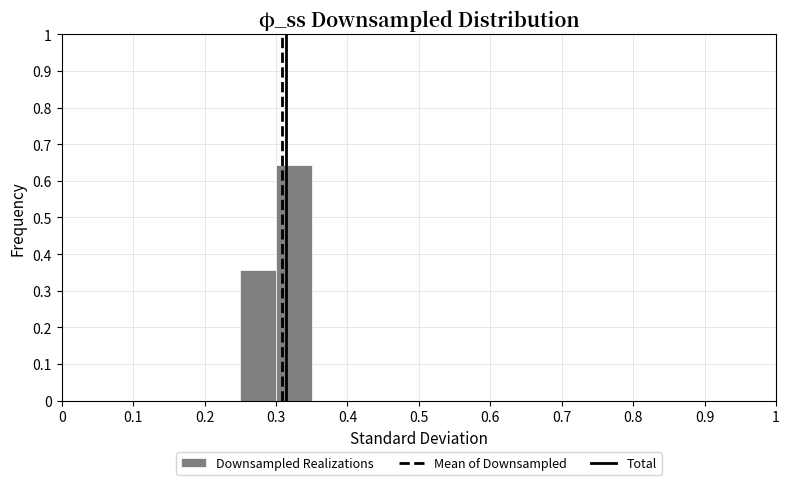

Reading left to right, list every bar in this chart as the range it spans on the x-axis followed by its height. The values are not printed on the chart, so give them approximately, as read against the axis.

0.00 to 0.05: 0
0.05 to 0.10: 0
0.10 to 0.15: 0
0.15 to 0.20: 0
0.20 to 0.25: 0
0.25 to 0.30: 0.36
0.30 to 0.35: 0.64
0.35 to 0.40: 0
0.40 to 0.45: 0
0.45 to 0.50: 0
0.50 to 0.55: 0
0.55 to 0.60: 0
0.60 to 0.65: 0
0.65 to 0.70: 0
0.70 to 0.75: 0
0.75 to 0.80: 0
0.80 to 0.85: 0
0.85 to 0.90: 0
0.90 to 0.95: 0
0.95 to 1.00: 0